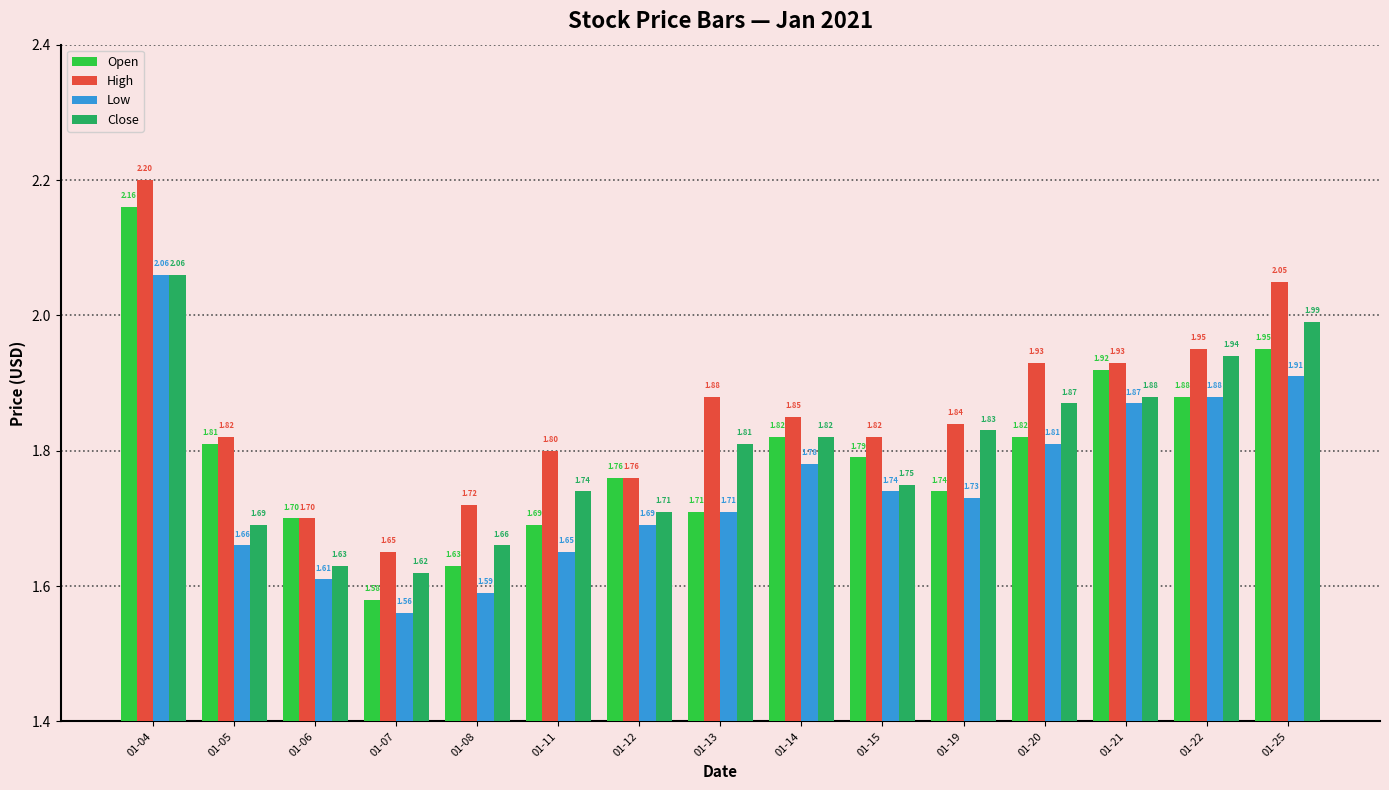

What is the sum of all Open values?

27.0